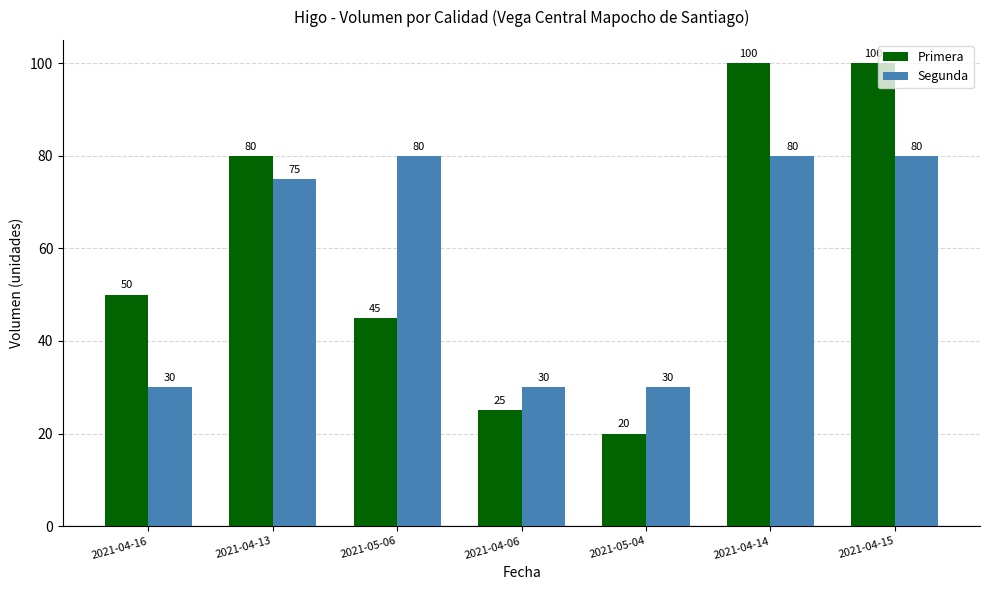

List the series in order of their overall mean, highest first.

Primera, Segunda